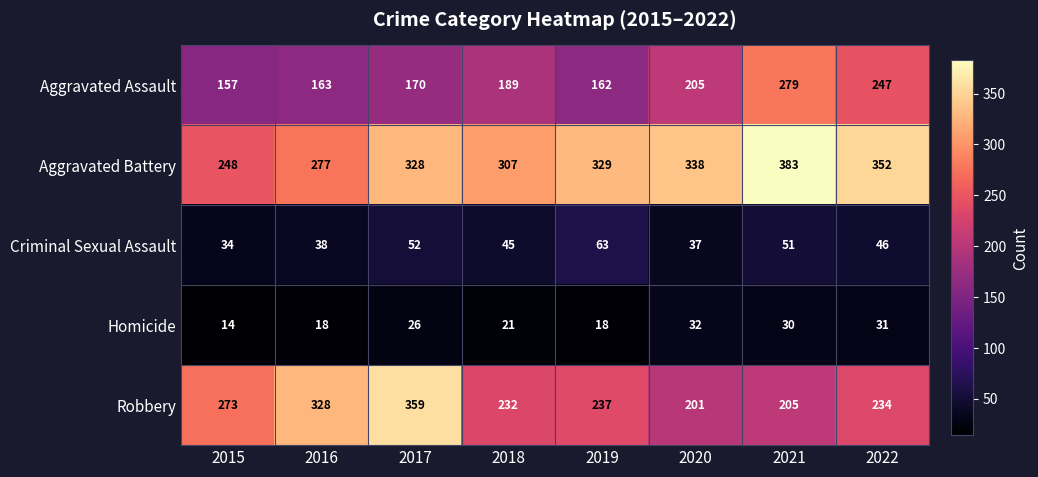

Which series has the widest spread of values?

Robbery